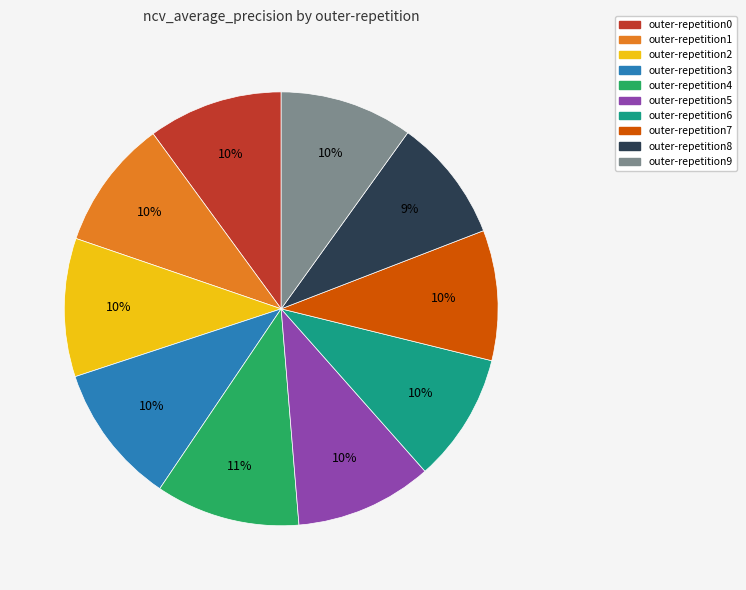

How many slices are in this pie chart?

10